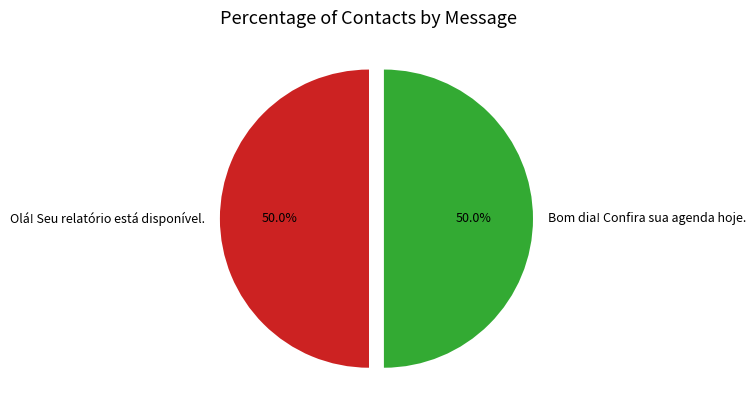

Combined, what portion of the pie is Bom dia! Confira sua agenda hoje. and Olá! Seu relatório está disponível.?

100.0%